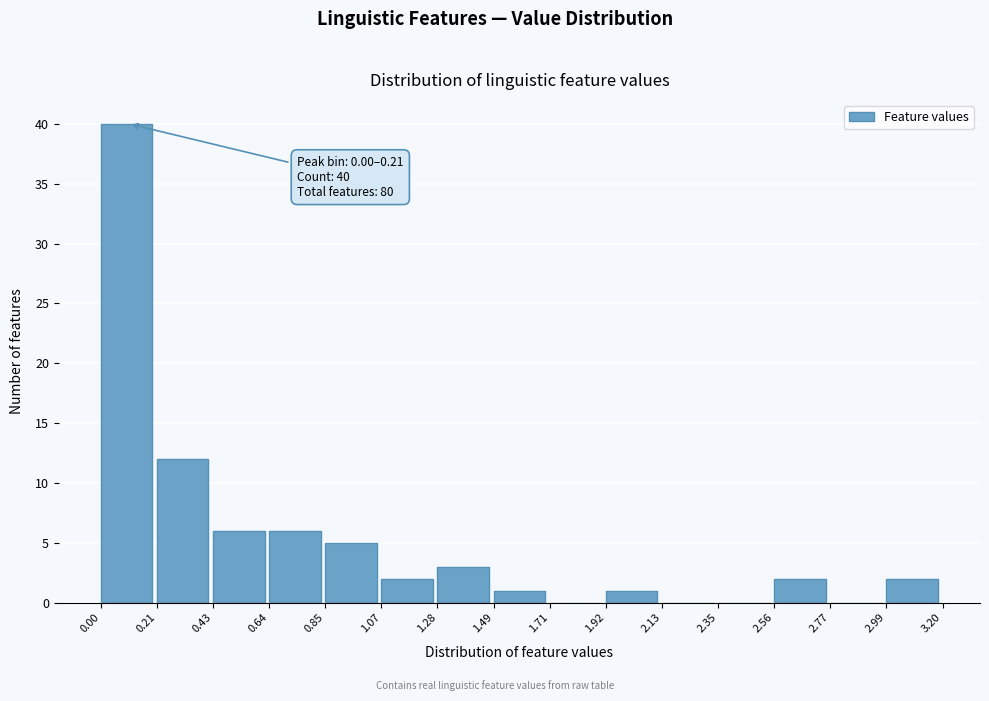

Which range on the x-axis has the tallest bar?

0.00 to 0.21